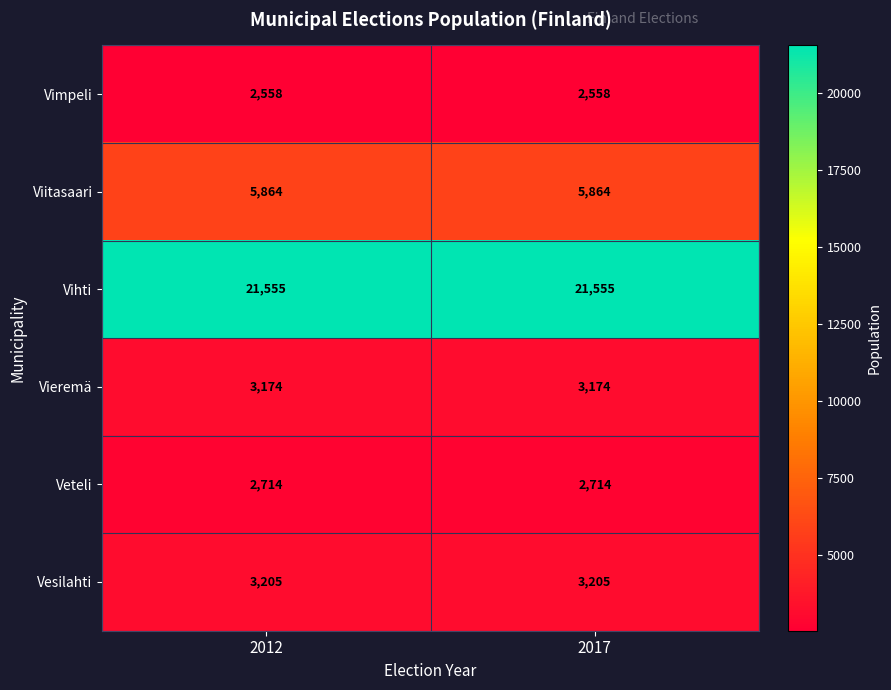

Reading right to left, transcribe all the data shown in this chart.

Vimpeli: 2017=2558	2012=2558
Viitasaari: 2017=5864	2012=5864
Vihti: 2017=21555	2012=21555
Vieremä: 2017=3174	2012=3174
Veteli: 2017=2714	2012=2714
Vesilahti: 2017=3205	2012=3205